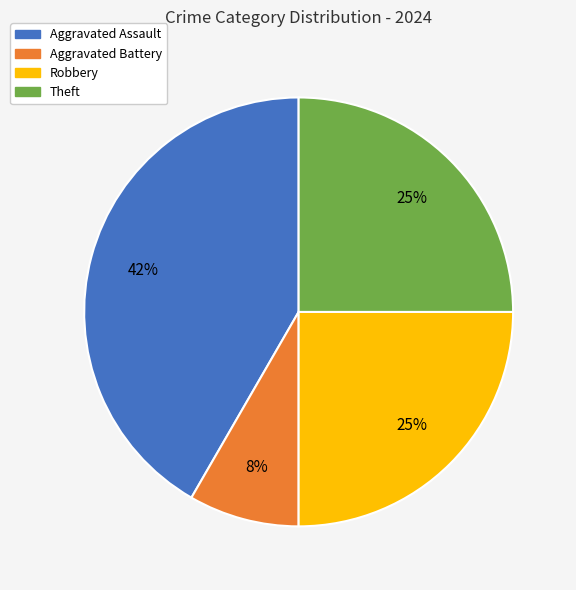

Is Aggravated Assault the majority of the pie?

No